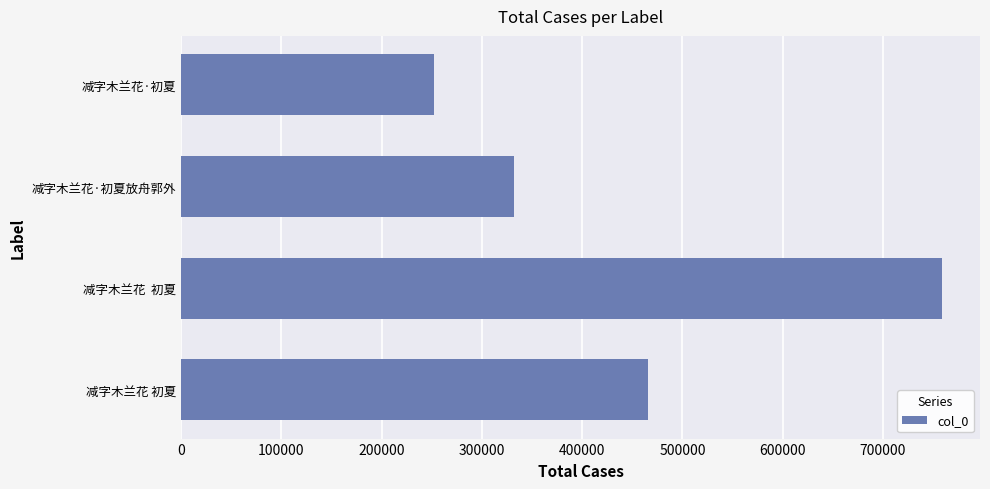

List the labels in order of value, largest first.

减字木兰花  初夏, 减字木兰花 初夏, 减字木兰花·初夏放舟郭外, 减字木兰花·初夏